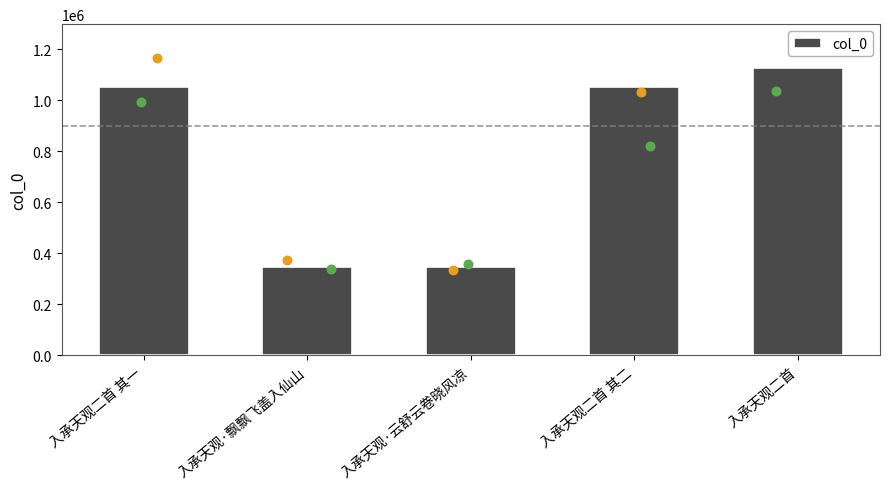

What is the change in value from 入承天观·飘飘飞盖入仙山 to 入承天观·云舒云卷晓风凉?

-404